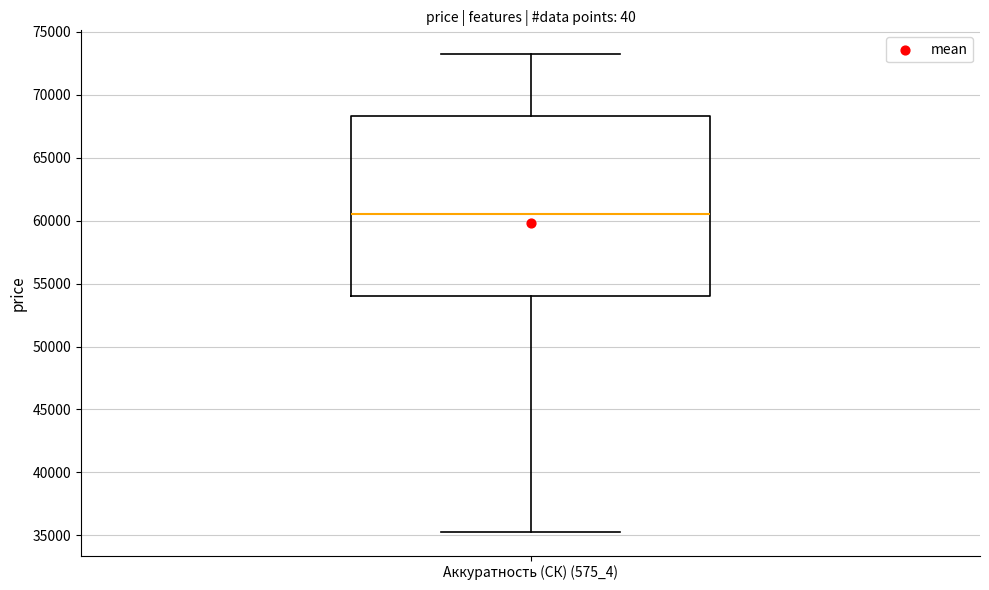

Where does the lower whisker of the box for Аккуратность (СК) (575_4) end on the y-axis? The values are not printed on the chart, so give them approximately, as read against the axis.

35500